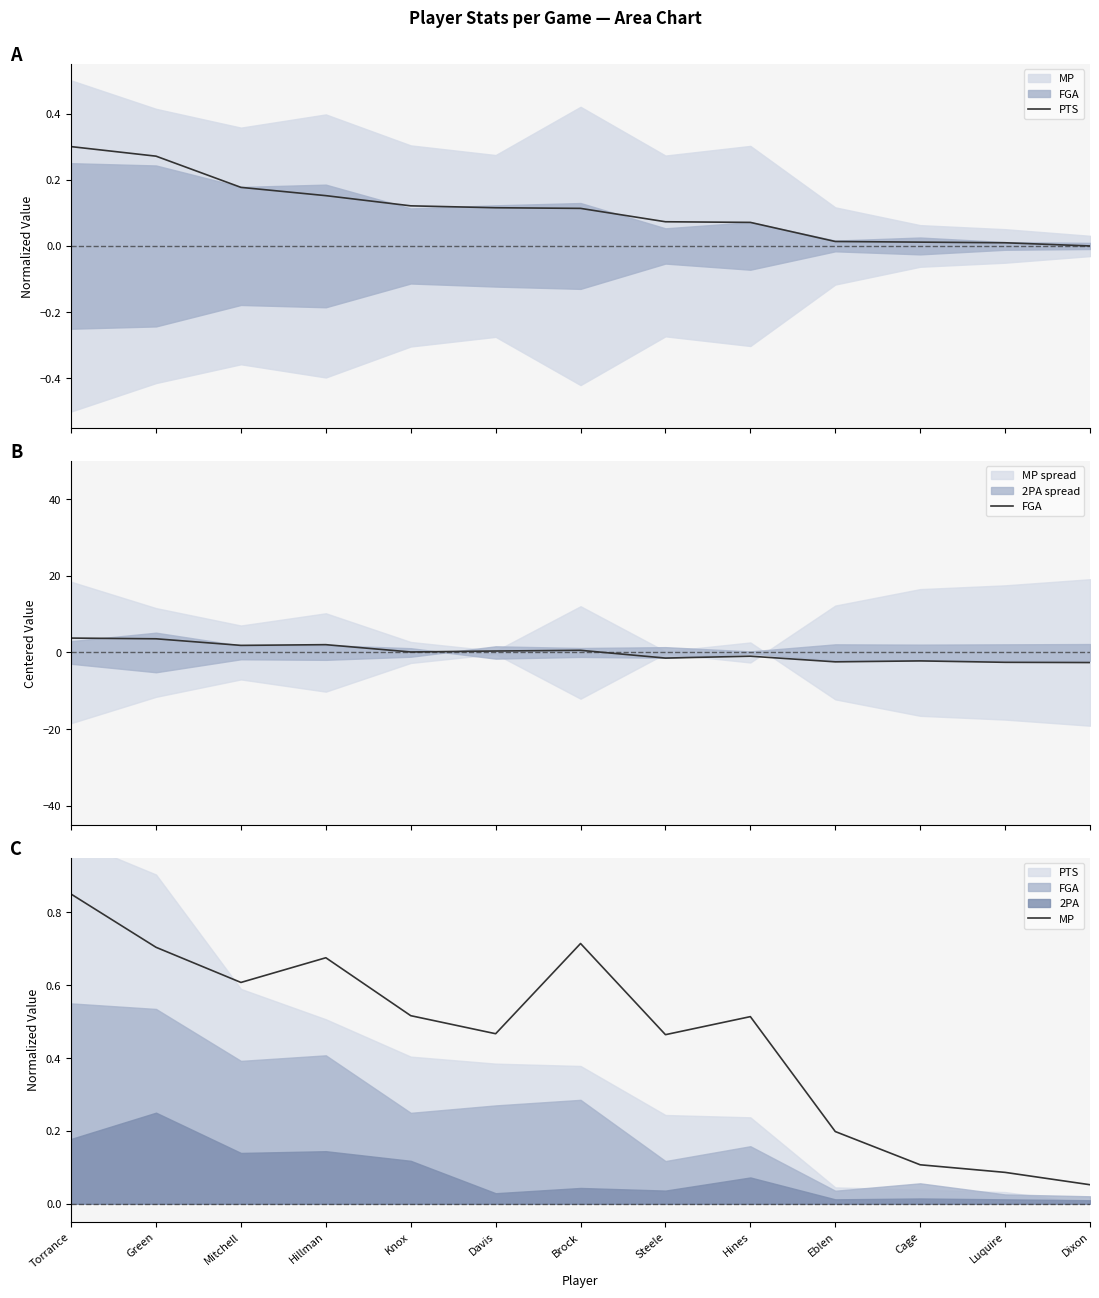

What is the label of the 11th point from the right?

Mitchell